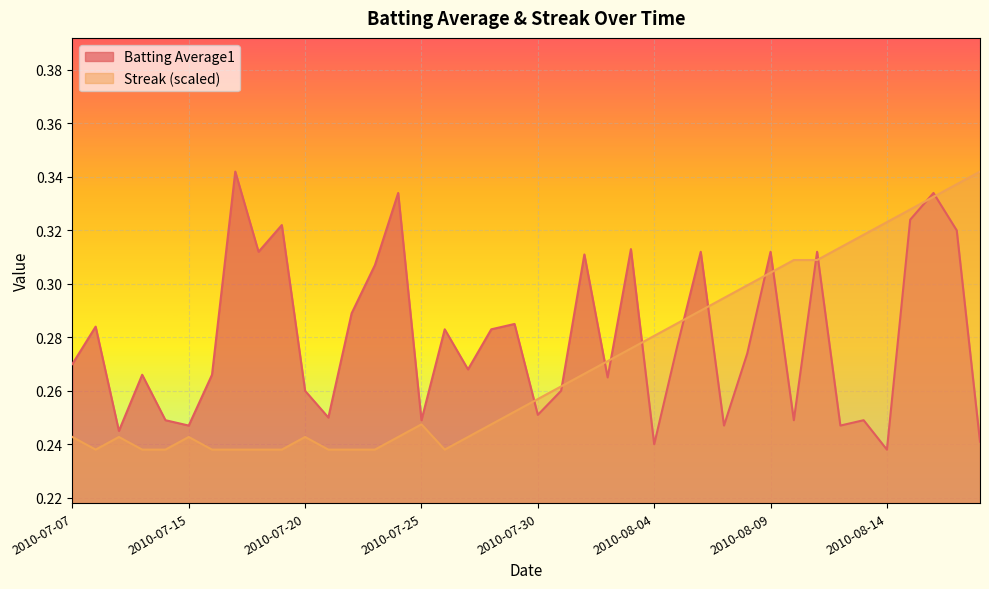

Reading left to right, transcribe all the data shown in this chart.

Batting Average1: 2010-07-07=0.3	2010-07-08=0.3	2010-07-09=0.2	2010-07-10=0.3	2010-07-11=0.2	2010-07-15=0.2	2010-07-16=0.3	2010-07-17=0.3	2010-07-18=0.3	2010-07-19=0.3	2010-07-20=0.3	2010-07-21=0.2	2010-07-22=0.3	2010-07-23=0.3	2010-07-24=0.3	2010-07-25=0.2	2010-07-26=0.3	2010-07-27=0.3	2010-07-28=0.3	2010-07-29=0.3	2010-07-30=0.3	2010-07-31=0.3	2010-08-01=0.3	2010-08-02=0.3	2010-08-03=0.3	2010-08-04=0.2	2010-08-05=0.3	2010-08-06=0.3	2010-08-07=0.2	2010-08-08=0.3	2010-08-09=0.3	2010-08-10=0.2	2010-08-11=0.3	2010-08-12=0.2	2010-08-13=0.2	2010-08-14=0.2	2010-08-15=0.3	2010-08-16=0.3	2010-08-17=0.3	2010-08-18=0.2
Streak: 2010-07-07=0.2	2010-07-08=0.2	2010-07-09=0.2	2010-07-10=0.2	2010-07-11=0.2	2010-07-15=0.2	2010-07-16=0.2	2010-07-17=0.2	2010-07-18=0.2	2010-07-19=0.2	2010-07-20=0.2	2010-07-21=0.2	2010-07-22=0.2	2010-07-23=0.2	2010-07-24=0.2	2010-07-25=0.2	2010-07-26=0.2	2010-07-27=0.2	2010-07-28=0.2	2010-07-29=0.3	2010-07-30=0.3	2010-07-31=0.3	2010-08-01=0.3	2010-08-02=0.3	2010-08-03=0.3	2010-08-04=0.3	2010-08-05=0.3	2010-08-06=0.3	2010-08-07=0.3	2010-08-08=0.3	2010-08-09=0.3	2010-08-10=0.3	2010-08-11=0.3	2010-08-12=0.3	2010-08-13=0.3	2010-08-14=0.3	2010-08-15=0.3	2010-08-16=0.3	2010-08-17=0.3	2010-08-18=0.3